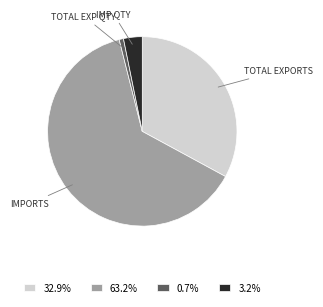

Approximately how many times larger is the value at IMPORTS compared to IMP QTY?

19.8